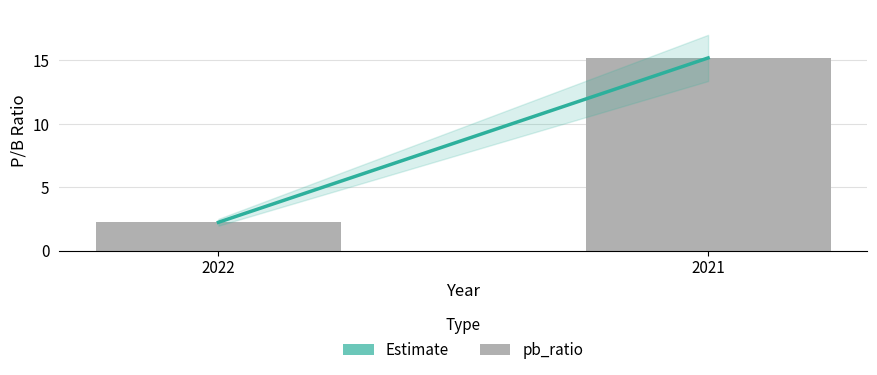

The value at 2021 is 15.2. True or false?

True